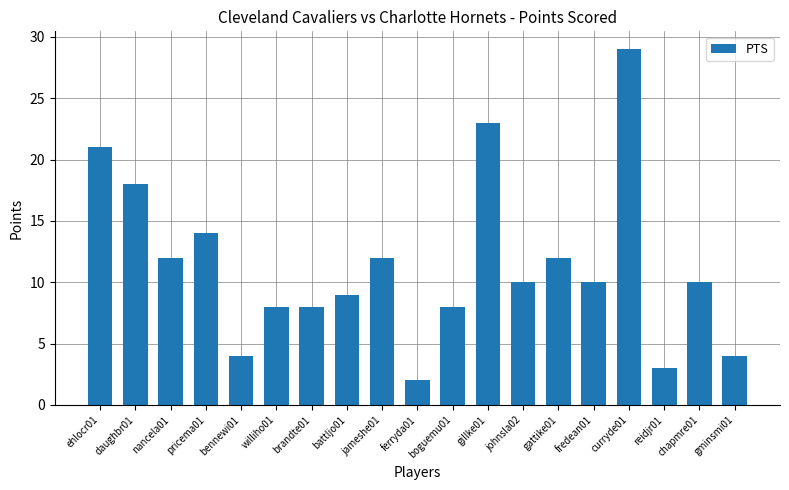

True or false: the data shows 3 at nancela01.

False